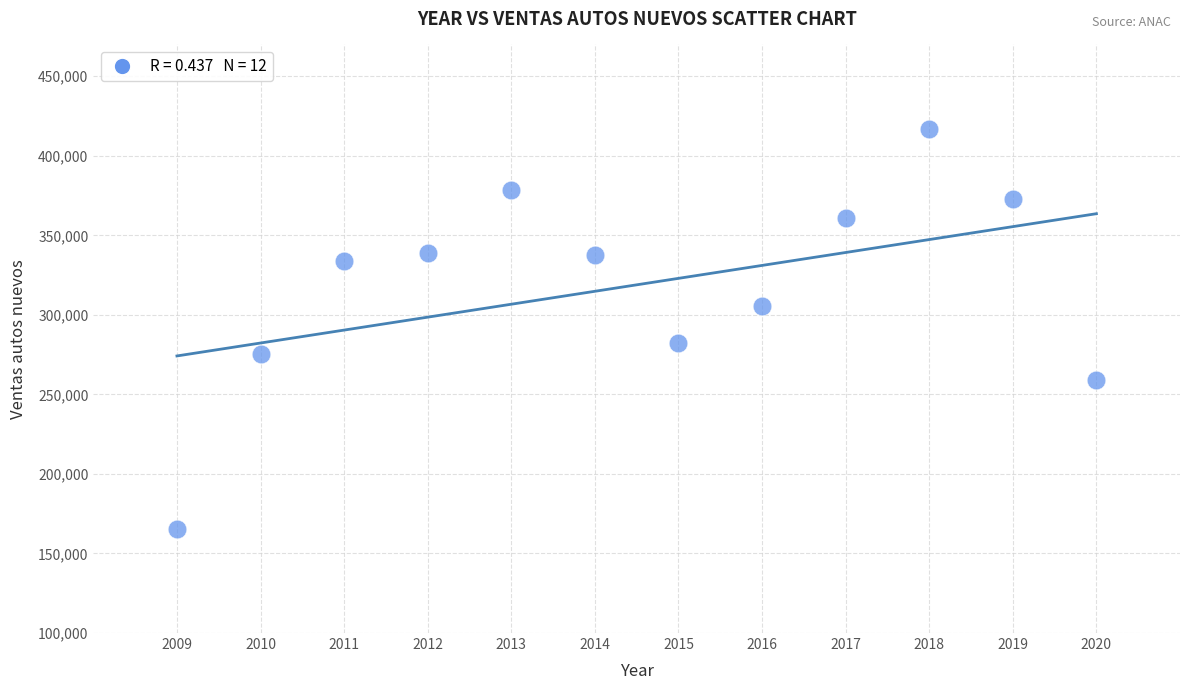

What Y value in the scatter plot is closest to 291170?

282232